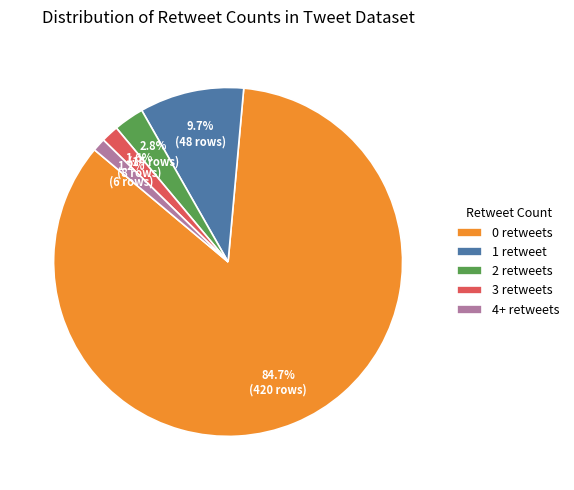

Do 4+ retweets and 1 retweet together represent more than half of the pie?

No